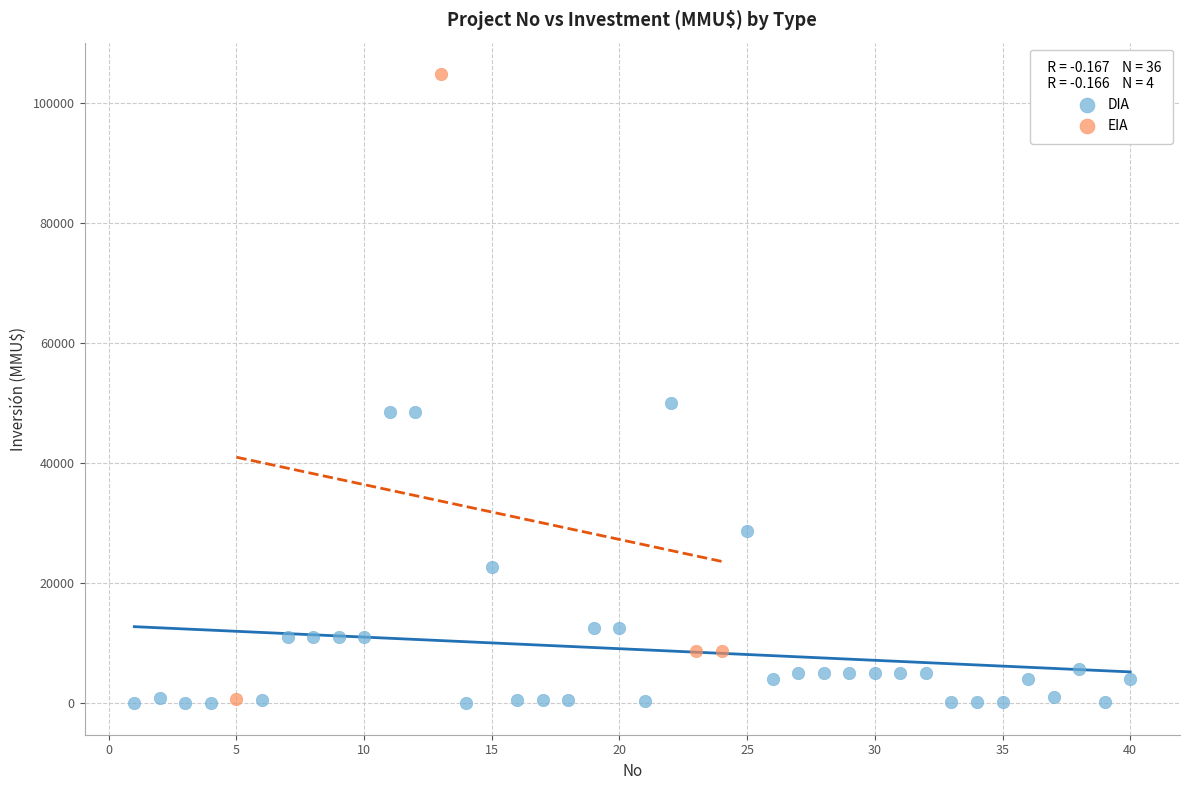

Which series reaches the maximum Y coordinate?

EIA